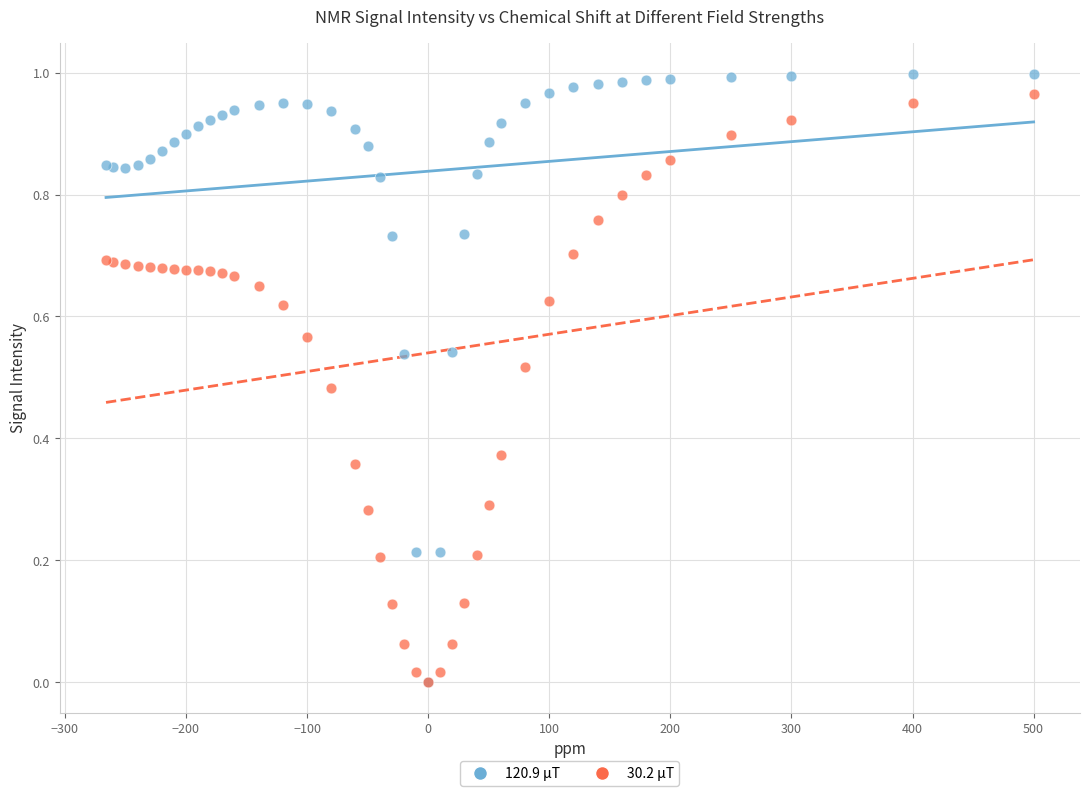

Which series has the widest spread of Y values?

120.9 μT